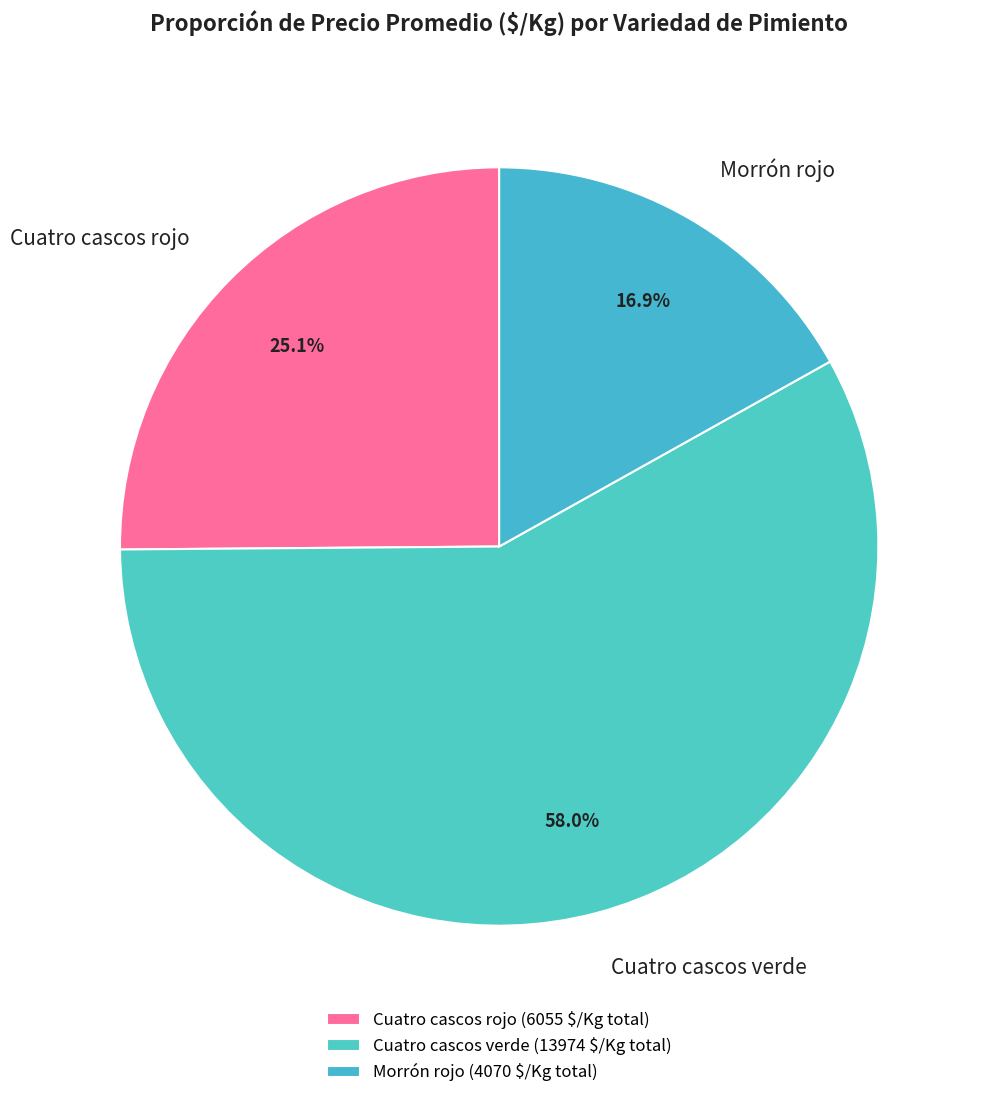

To the nearest percent, what percentage of the pie is Cuatro cascos rojo?

25%